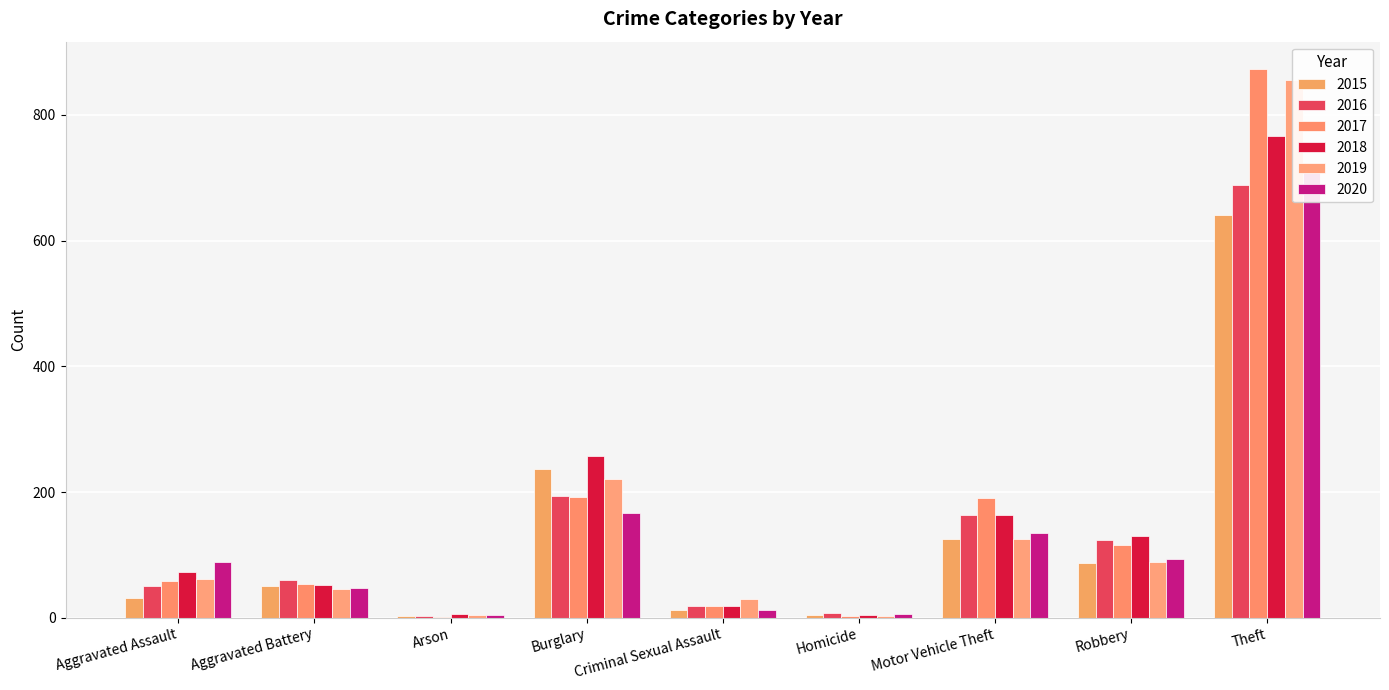

Reading left to right, list all the values displayed in this chart.

2015: 31	50	3	236	13	4	125	87	641
2016: 50	60	3	194	19	8	163	123	689
2017: 59	54	1	192	19	2	191	115	873
2018: 72	52	6	257	19	5	164	130	767
2019: 61	45	5	221	29	3	125	89	855
2020: 88	48	4	167	13	6	134	94	714